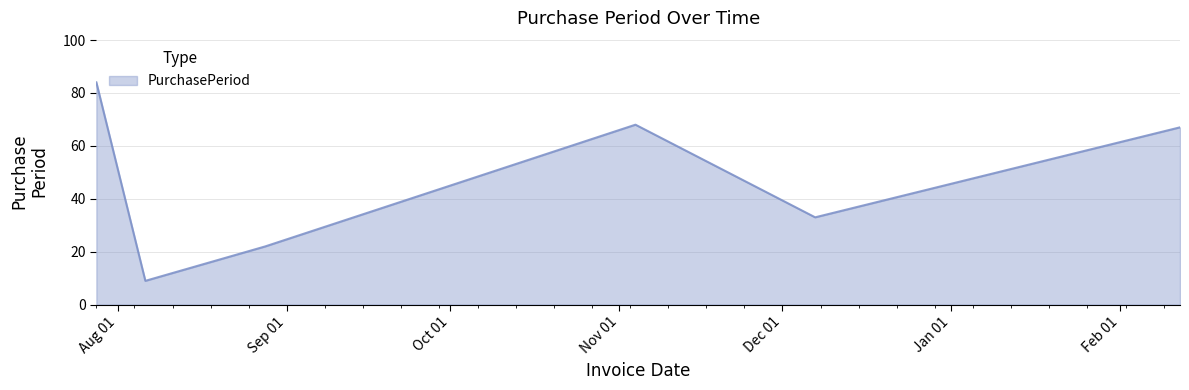

True or false: the data has more than 0 interior local peaks.

True